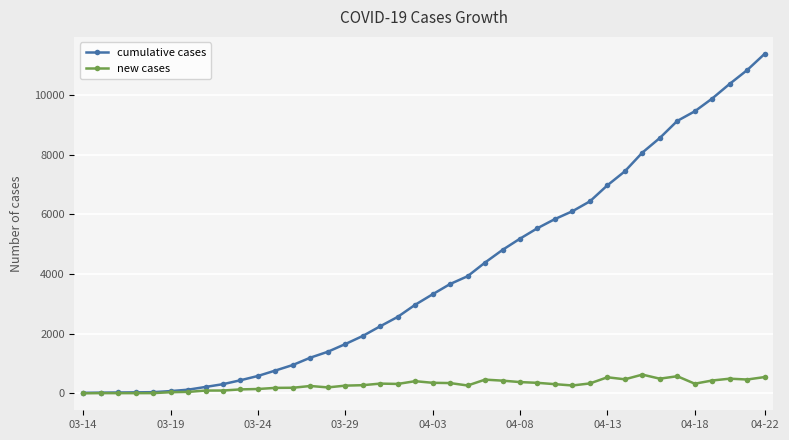

True or false: new cases has more than 2 points higher than both neighbors.

True